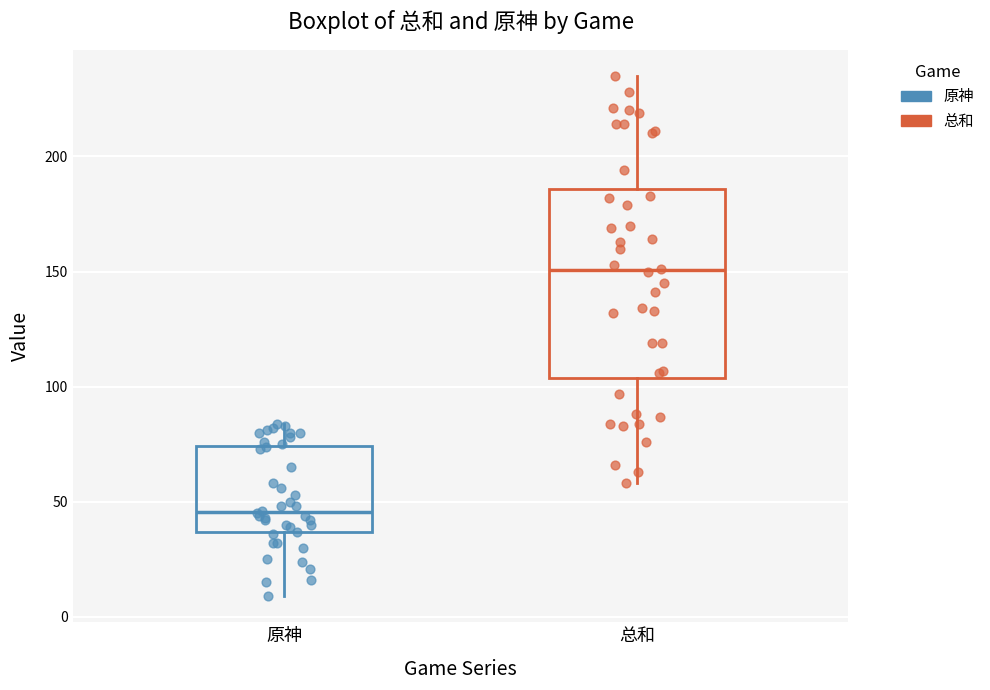

Comparing the boxes themselves (not the whiskers), which one is the tallest?

总和